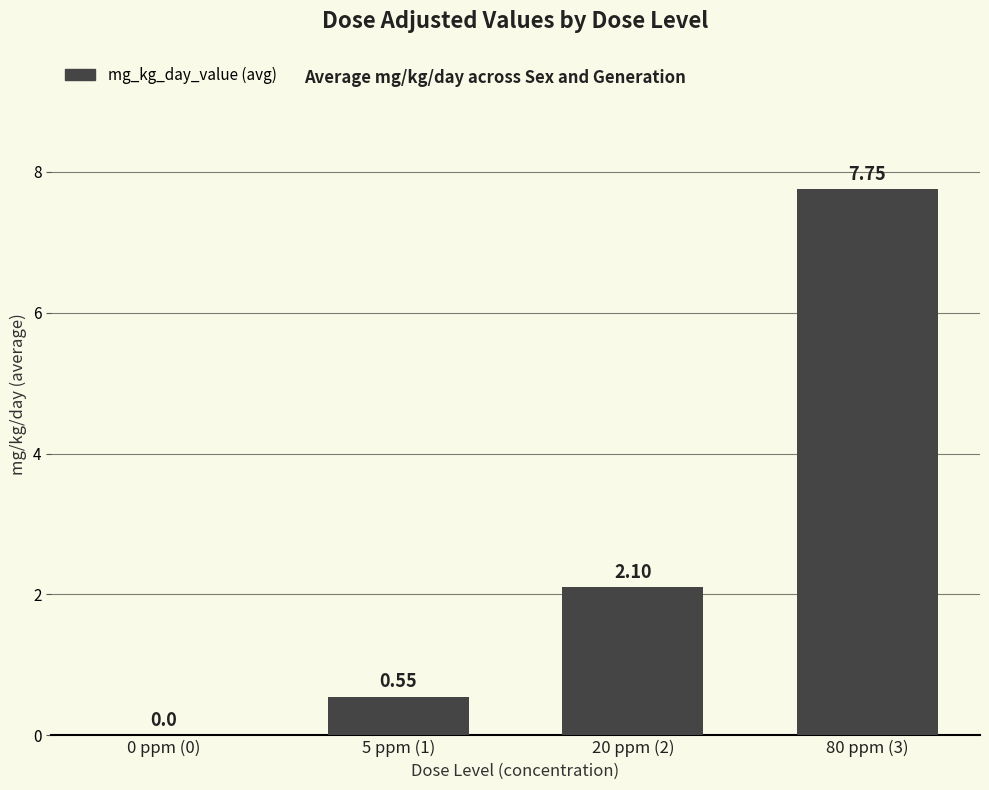

Between 80 ppm (3) and 0 ppm (0), which is larger?

80 ppm (3)